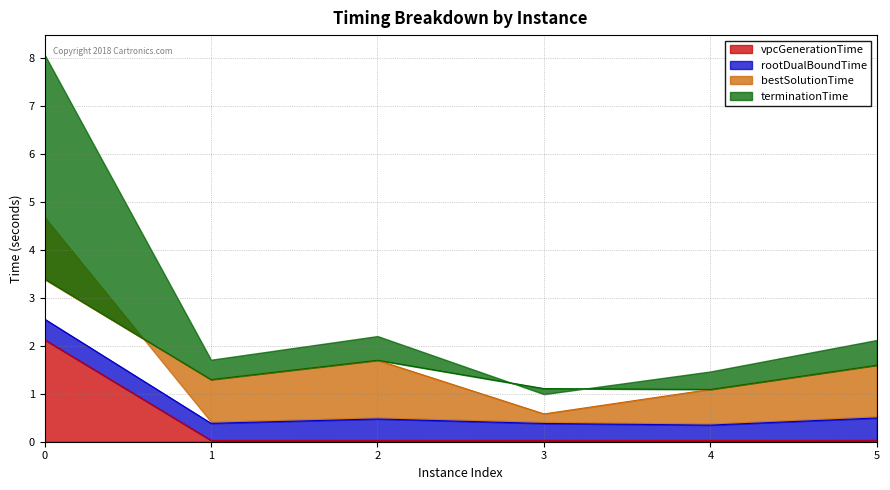

The value of vpcGenerationTime at 1 is 0.0. True or false?

True